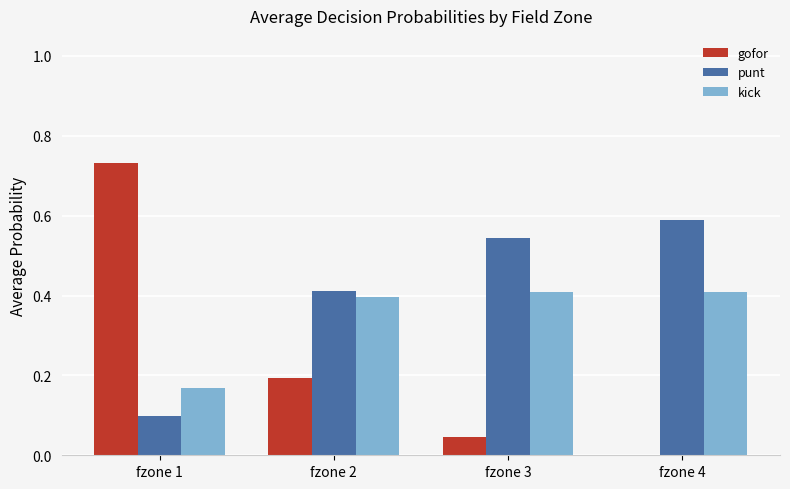

What is the sum of all kick values?

1.4